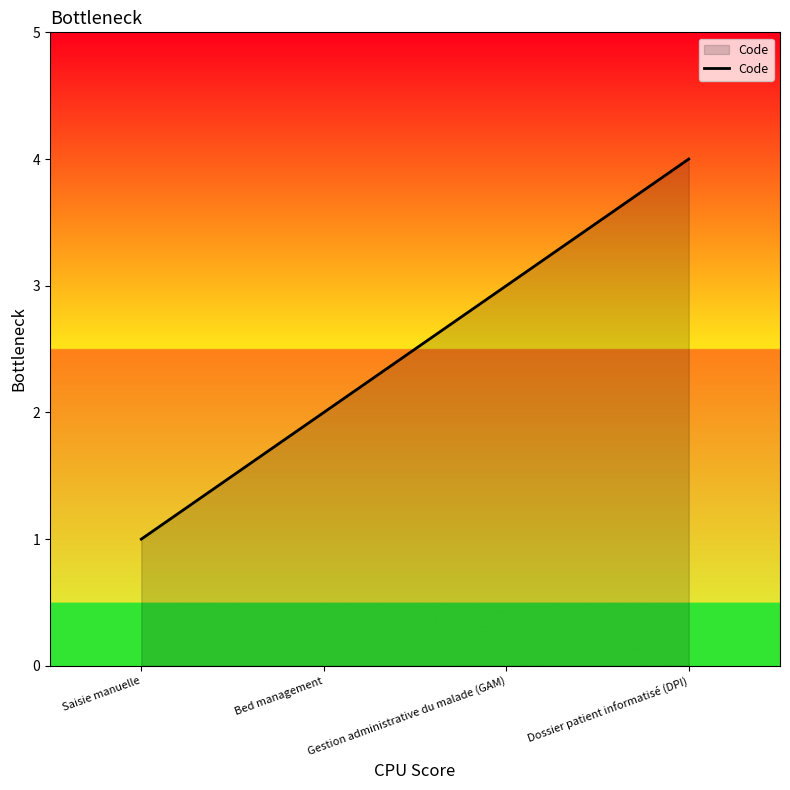

What position from the left is Gestion administrative du malade (GAM)?

3